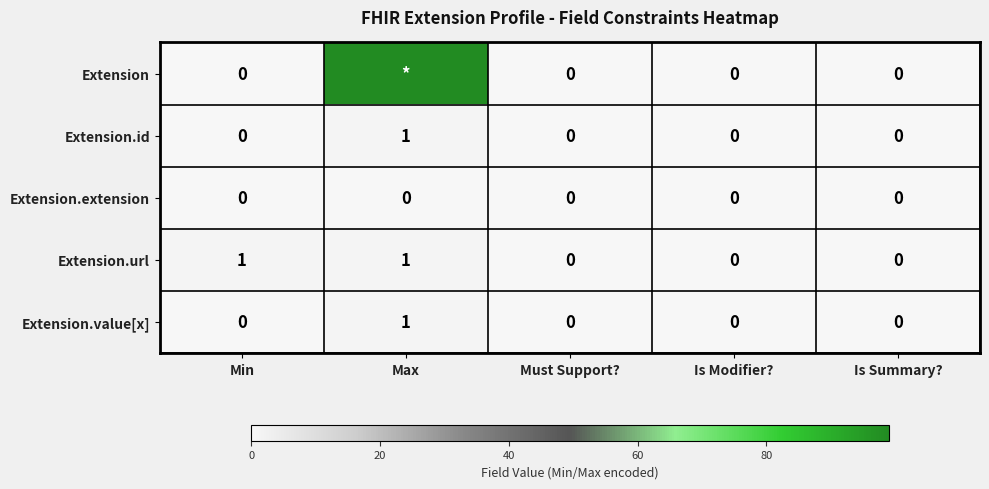

At which category is the sum across all series the highest?

Max